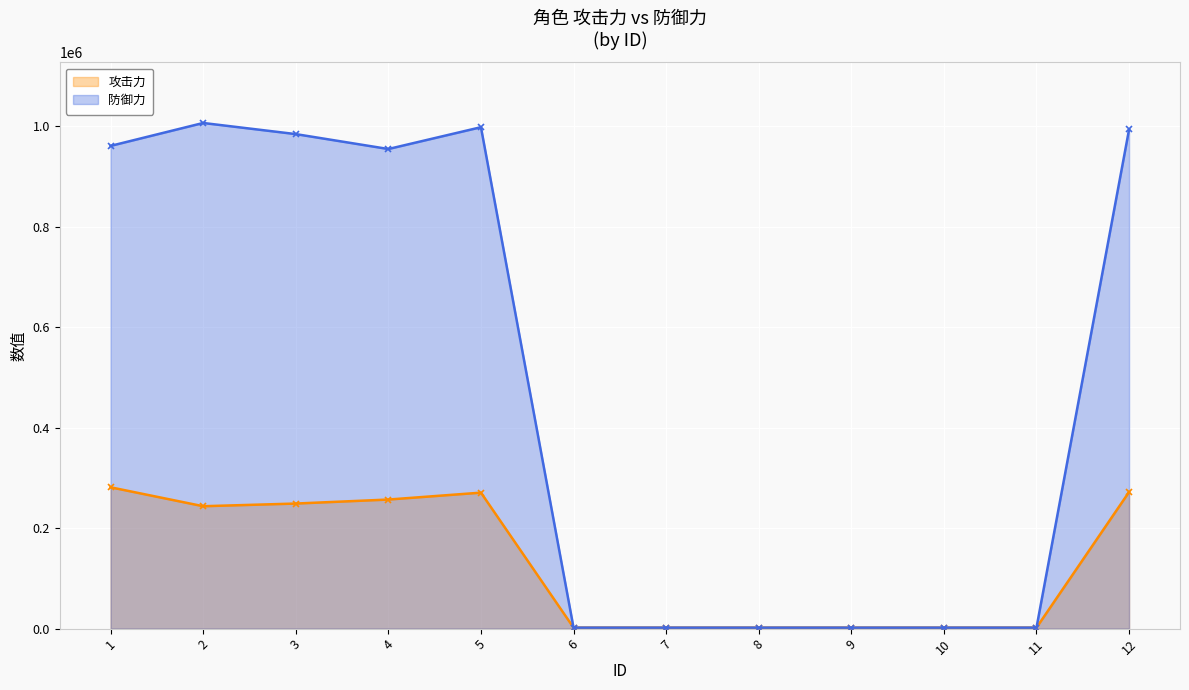

Is the value of 攻击力 at 12 greater than the value of 防御力 at 11?

Yes